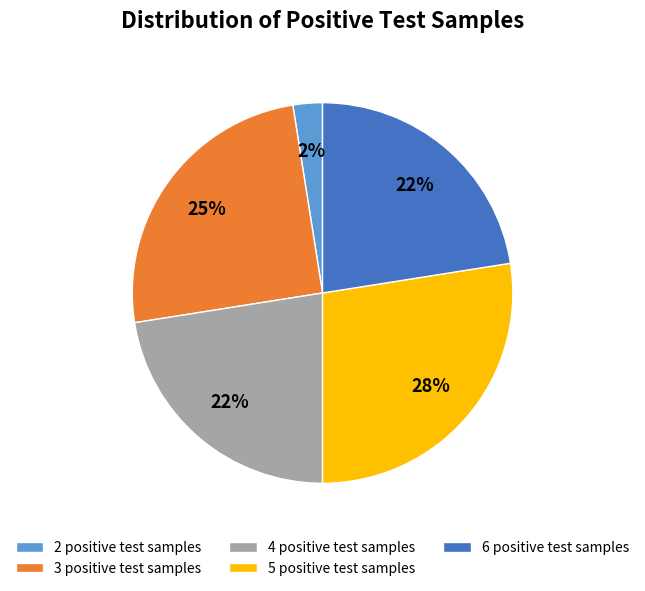

Which category has the smallest portion of the pie?

2 positive test samples